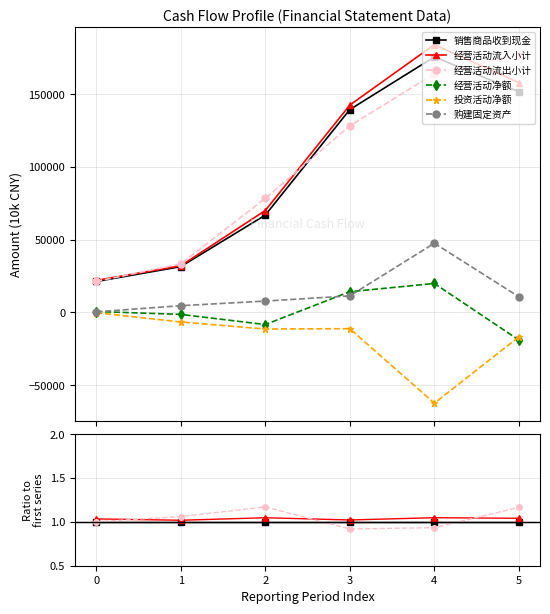

The value of 销售商品收到现金 at 3 is 1.7. True or false?

False